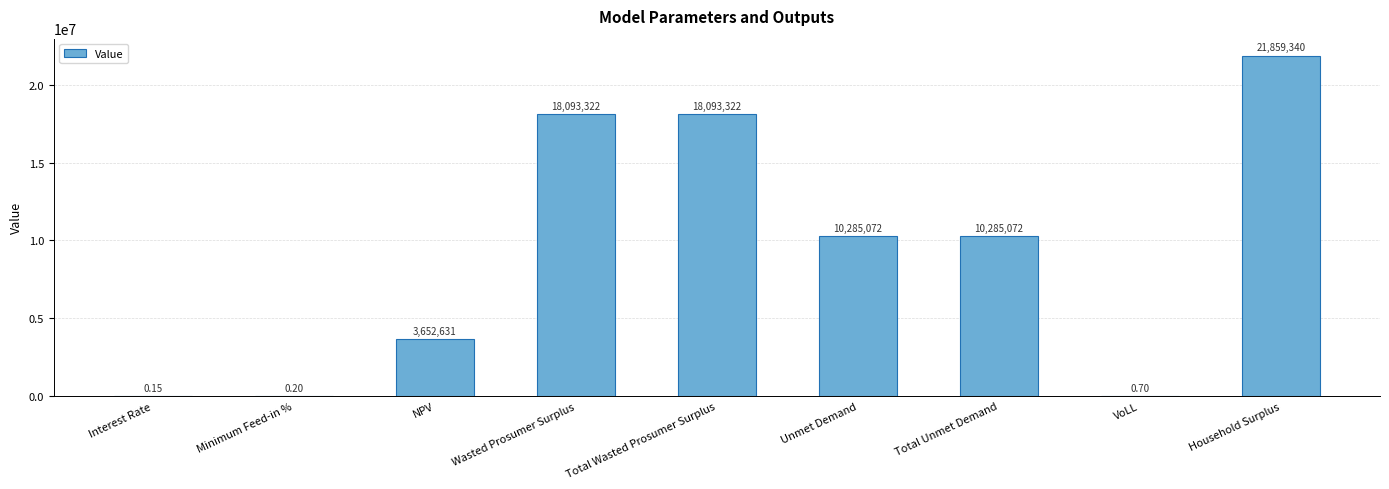

At which label does the data first exceed 10285071?

Wasted Prosumer Surplus